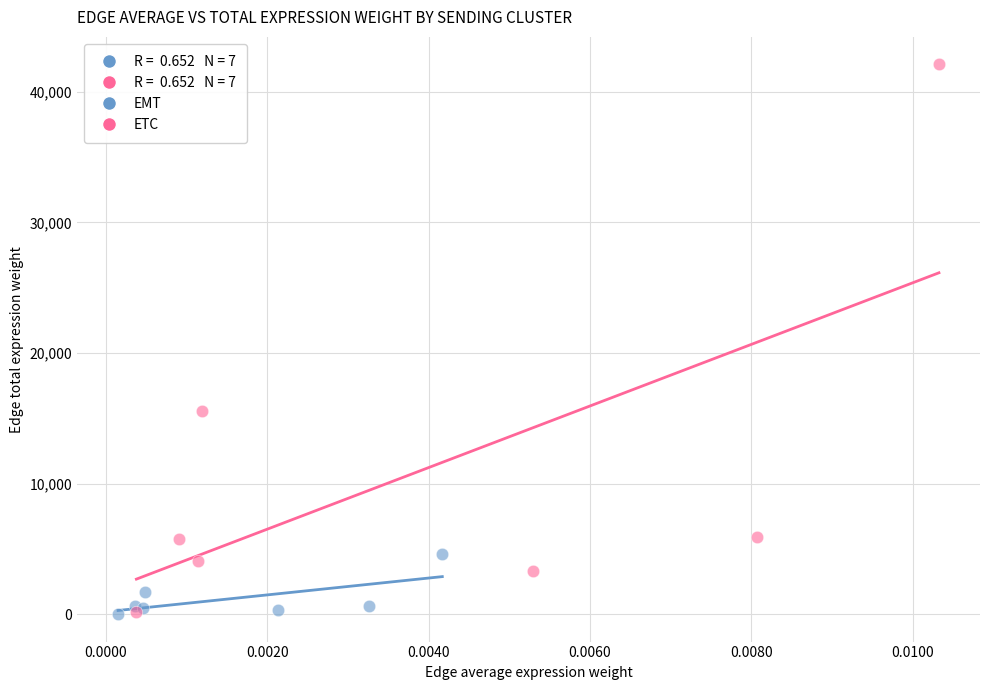

Which series has the largest Y range (max minus min)?

ETC